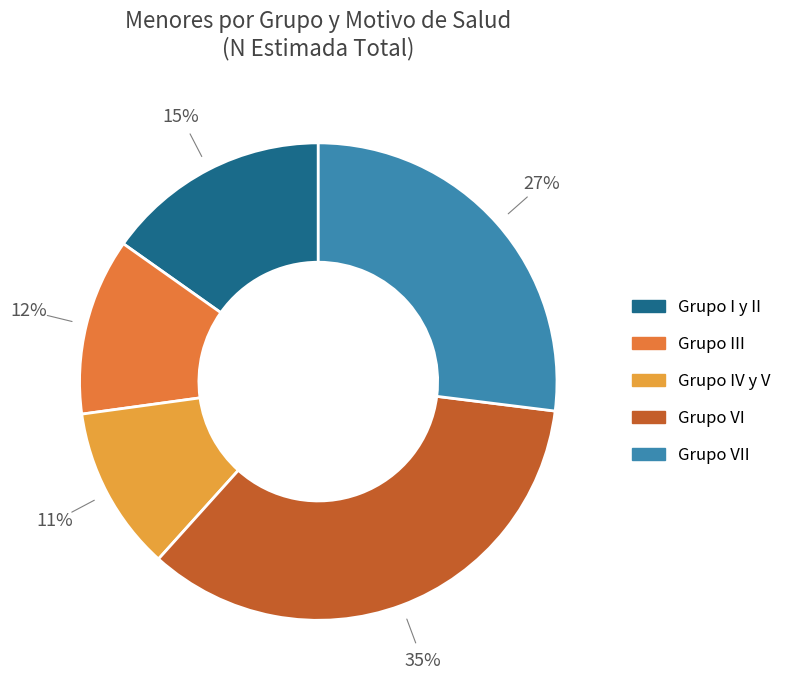

To the nearest percent, what is the difference between the largest and smallest slice percentages?

24%